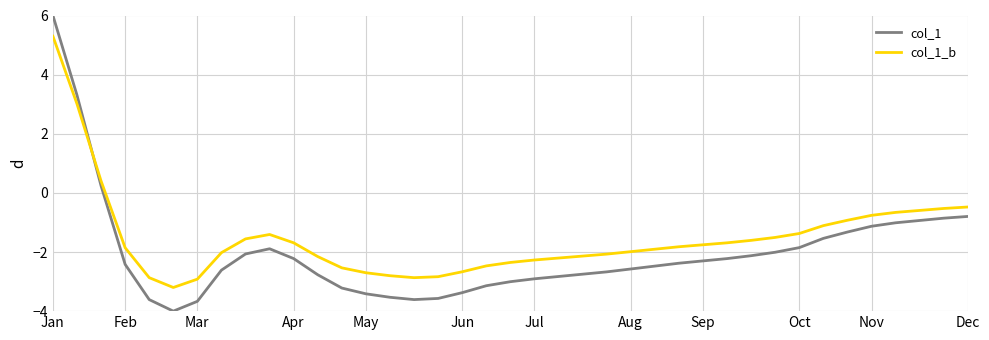

Rank the series by their maximum value, from highest to lowest.

col_1, col_1_b